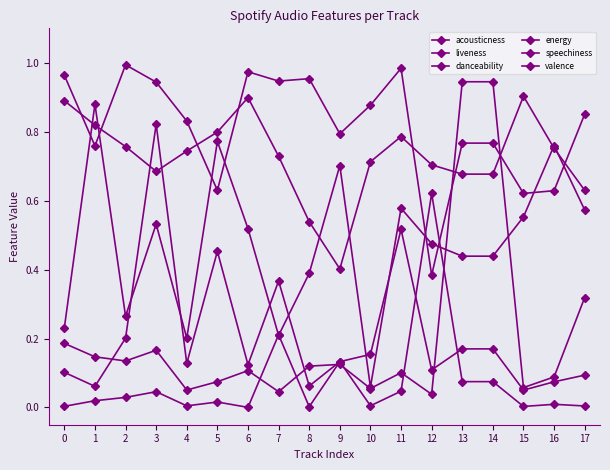

Which series has the largest total across all categories?

energy